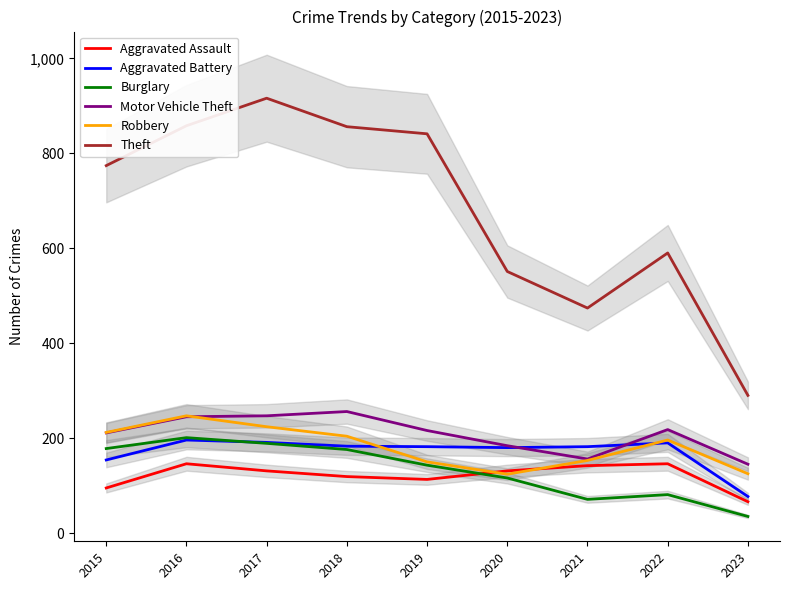

Which series has the largest total across all categories?

Theft